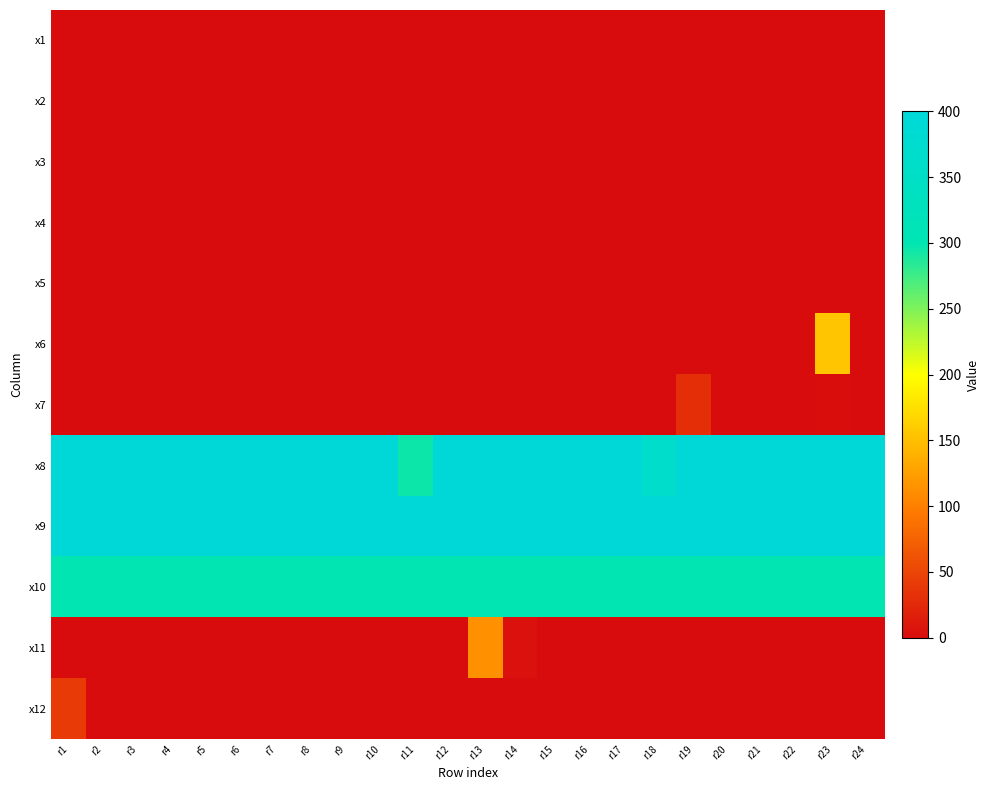

Reading left to right, list all the values displayed in this chart.

x1: r1=0.0	r2=0.0	r3=0.0	r4=0.0	r5=0.0	r6=0.0	r7=0.0	r8=0.0	r9=0.0	r10=0.0	r11=0.0	r12=0.0	r13=0.0	r14=0.0	r15=0.0	r16=0.0	r17=0.0	r18=0.0	r19=0.0	r20=0.0	r21=0.0	r22=0.0	r23=0.0	r24=0.0
x2: r1=0.0	r2=0.0	r3=0.0	r4=0.0	r5=0.0	r6=0.0	r7=0.0	r8=0.0	r9=0.0	r10=0.0	r11=0.0	r12=0.0	r13=0.0	r14=0.0	r15=0.0	r16=0.0	r17=0.0	r18=0.0	r19=0.0	r20=0.0	r21=0.0	r22=0.0	r23=0.0	r24=0.0
x3: r1=0.0	r2=0.0	r3=0.0	r4=0.0	r5=0.0	r6=0.0	r7=0.0	r8=0.0	r9=0.0	r10=0.0	r11=0.0	r12=0.0	r13=0.0	r14=0.0	r15=0.0	r16=0.0	r17=0.0	r18=0.0	r19=0.0	r20=0.0	r21=0.0	r22=0.0	r23=0.0	r24=0.0
x4: r1=0.0	r2=0.0	r3=0.0	r4=0.0	r5=0.0	r6=0.0	r7=0.0	r8=0.0	r9=0.0	r10=0.0	r11=0.0	r12=0.0	r13=0.0	r14=0.0	r15=0.0	r16=0.0	r17=0.0	r18=0.0	r19=0.0	r20=0.0	r21=0.0	r22=0.0	r23=0.0	r24=0.0
x5: r1=0.0	r2=0.0	r3=0.0	r4=0.0	r5=0.0	r6=0.0	r7=0.0	r8=0.0	r9=0.0	r10=0.0	r11=0.0	r12=0.0	r13=0.0	r14=0.0	r15=0.0	r16=0.0	r17=0.0	r18=0.0	r19=0.0	r20=0.0	r21=0.0	r22=0.0	r23=0.0	r24=0.0
x6: r1=0.0	r2=0.0	r3=0.0	r4=0.0	r5=0.0	r6=0.0	r7=0.0	r8=0.0	r9=0.0	r10=0.0	r11=0.0	r12=0.0	r13=0.0	r14=0.0	r15=0.0	r16=0.0	r17=0.0	r18=0.0	r19=0.0	r20=0.0	r21=0.0	r22=0.0	r23=155.0	r24=0.0
x7: r1=0.0	r2=0.0	r3=0.0	r4=0.0	r5=0.0	r6=0.0	r7=0.0	r8=0.0	r9=0.0	r10=0.0	r11=0.0	r12=0.0	r13=0.0	r14=0.0	r15=0.0	r16=0.0	r17=0.0	r18=0.0	r19=30.4	r20=0.0	r21=0.0	r22=0.0	r23=1.0	r24=0.0
x8: r1=400.0	r2=400.0	r3=400.0	r4=400.0	r5=400.0	r6=400.0	r7=400.0	r8=400.0	r9=400.0	r10=400.0	r11=294.6	r12=400.0	r13=400.0	r14=400.0	r15=400.0	r16=400.0	r17=400.0	r18=361.2	r19=400.0	r20=400.0	r21=400.0	r22=400.0	r23=400.0	r24=400.0
x9: r1=400.0	r2=400.0	r3=400.0	r4=400.0	r5=400.0	r6=400.0	r7=400.0	r8=400.0	r9=400.0	r10=400.0	r11=400.0	r12=400.0	r13=400.0	r14=400.0	r15=400.0	r16=400.0	r17=400.0	r18=400.0	r19=400.0	r20=400.0	r21=400.0	r22=400.0	r23=400.0	r24=400.0
x10: r1=300.0	r2=300.0	r3=300.0	r4=300.0	r5=300.0	r6=300.0	r7=300.0	r8=300.0	r9=300.0	r10=300.0	r11=300.0	r12=300.0	r13=300.0	r14=300.0	r15=300.0	r16=300.0	r17=300.0	r18=300.0	r19=300.0	r20=300.0	r21=300.0	r22=300.0	r23=300.0	r24=300.0
x11: r1=0.0	r2=0.0	r3=0.0	r4=0.0	r5=0.0	r6=0.0	r7=0.0	r8=0.0	r9=0.0	r10=0.0	r11=0.0	r12=0.0	r13=113.5	r14=4.6	r15=0.0	r16=0.0	r17=0.0	r18=0.0	r19=0.0	r20=0.0	r21=0.0	r22=0.0	r23=0.0	r24=0.0
x12: r1=40.0	r2=0.0	r3=0.0	r4=0.0	r5=0.0	r6=0.0	r7=0.0	r8=0.0	r9=0.0	r10=0.0	r11=0.0	r12=0.0	r13=0.0	r14=0.0	r15=0.0	r16=0.0	r17=0.0	r18=0.0	r19=0.0	r20=0.0	r21=0.0	r22=0.0	r23=0.0	r24=0.0